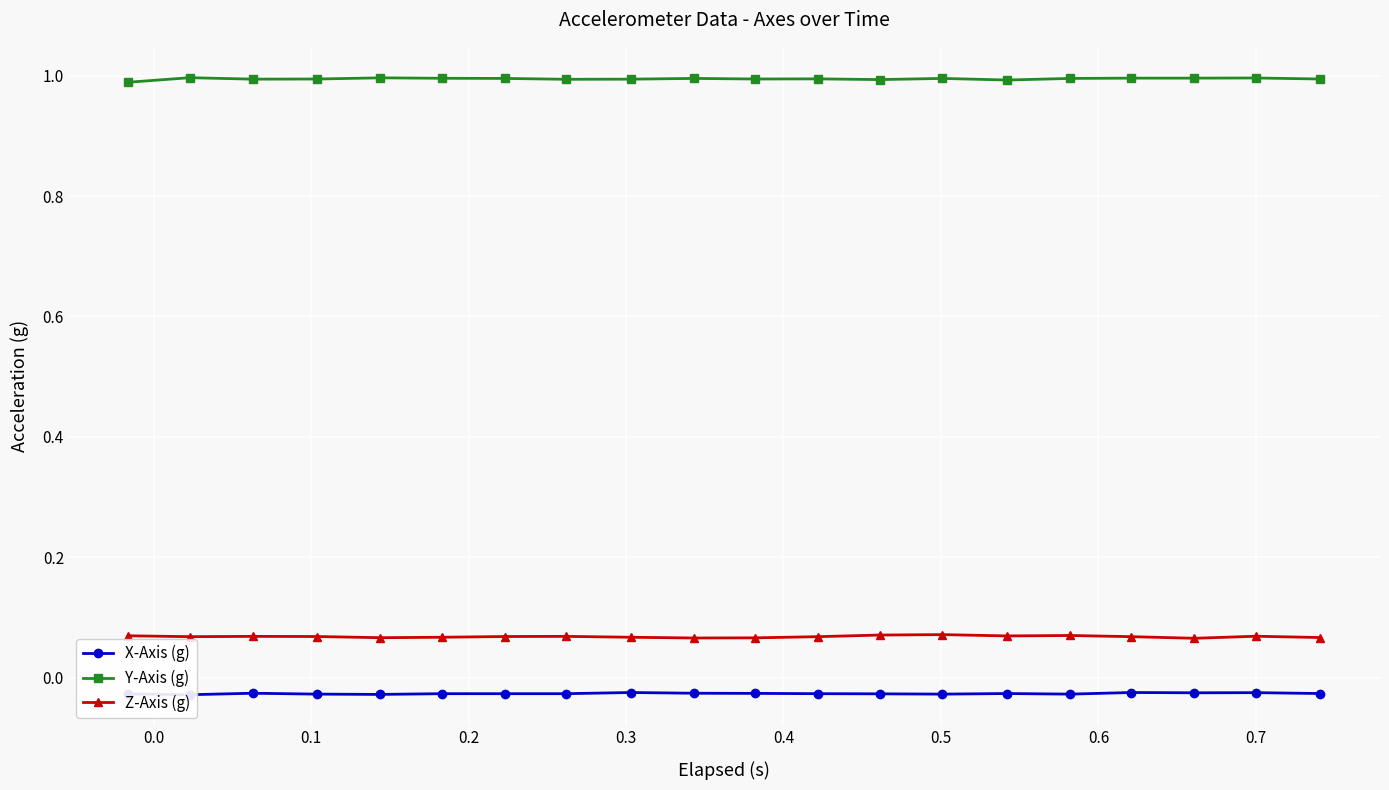

True or false: Y-Axis (g) and Z-Axis (g) intersect in this chart.

False